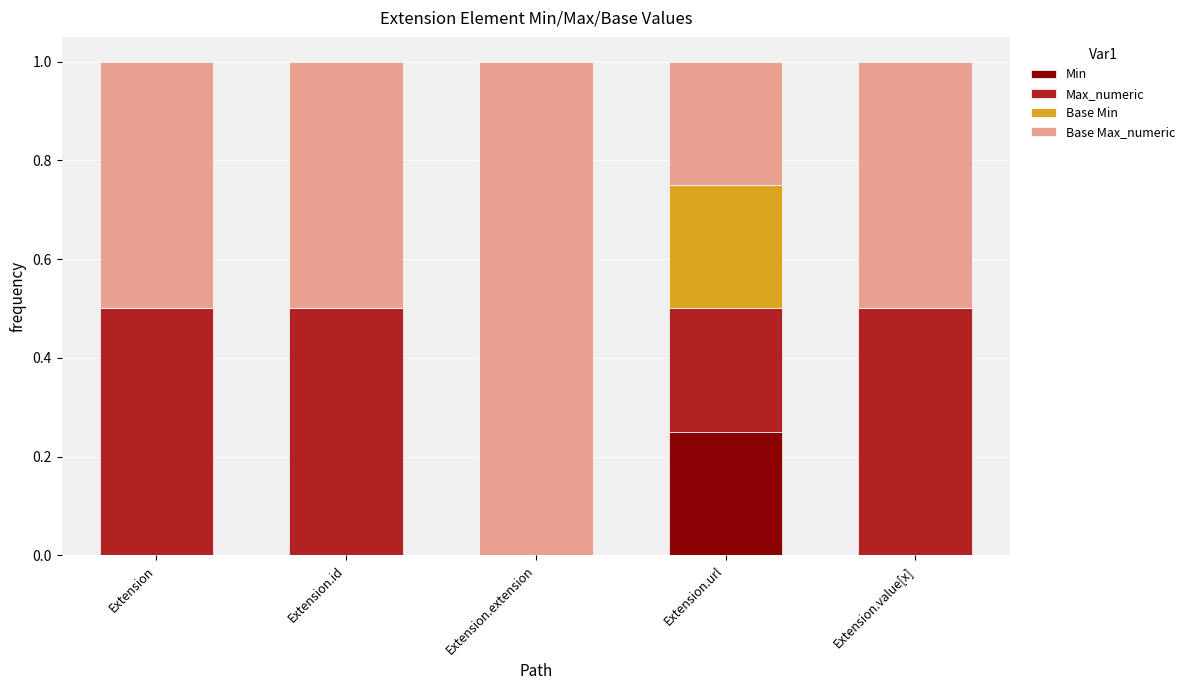

What is the total value across all series at Extension.extension?

1.0